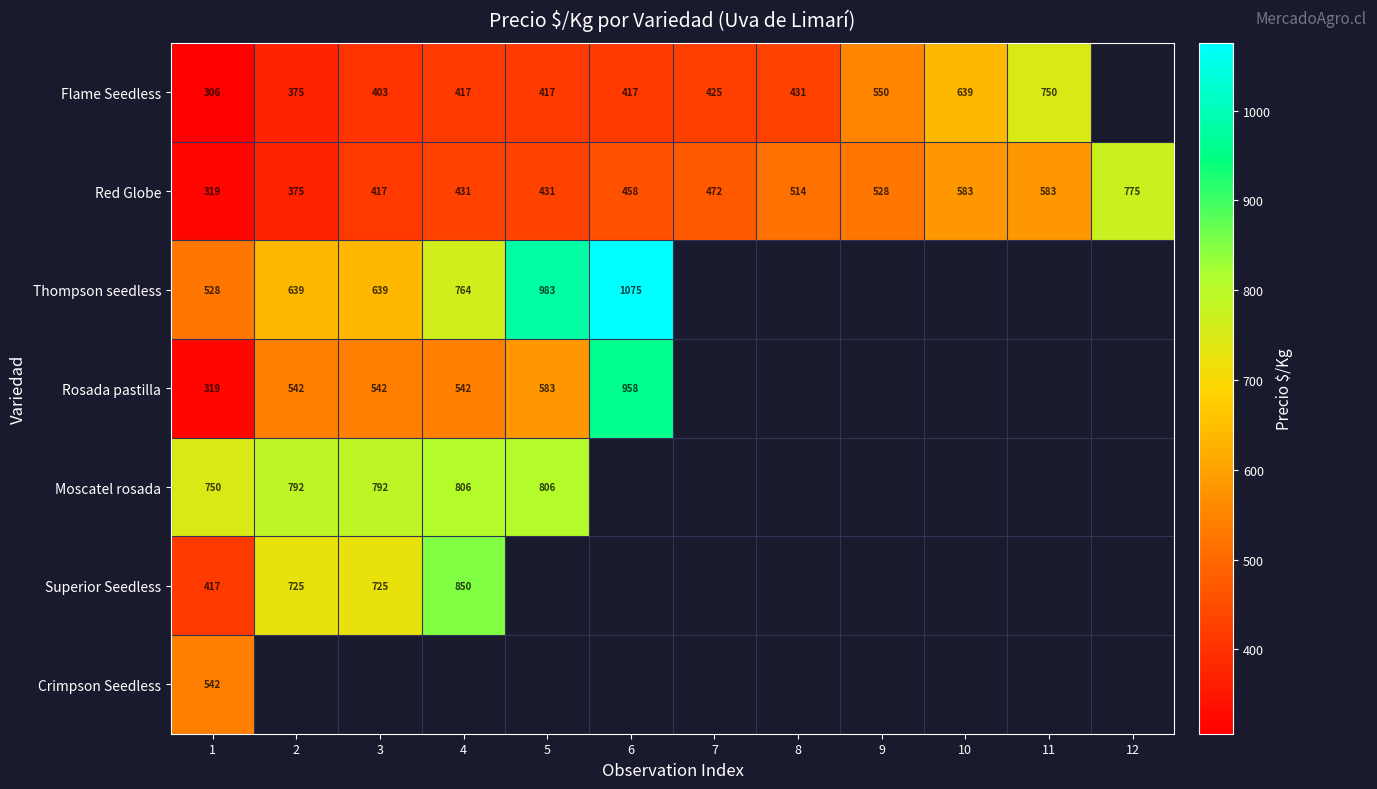

True or false: Rosada pastilla has a value of 300 at 3.

False